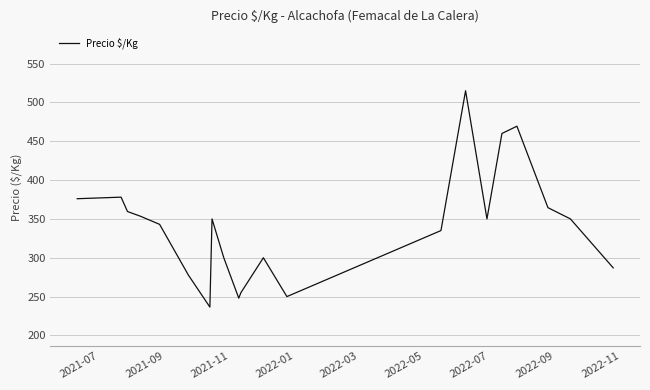

What is the smallest value displayed?

236.5